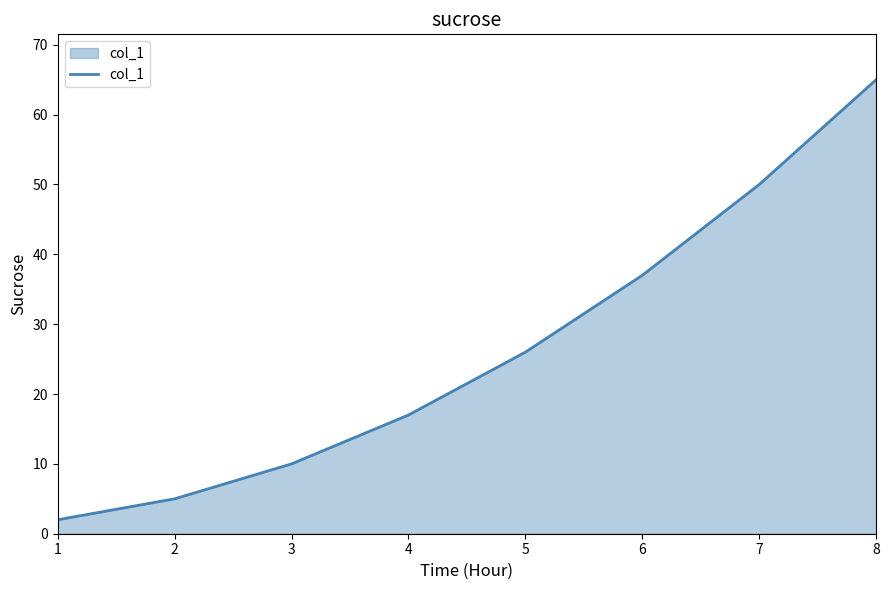

The value at 3 is 5. True or false?

False